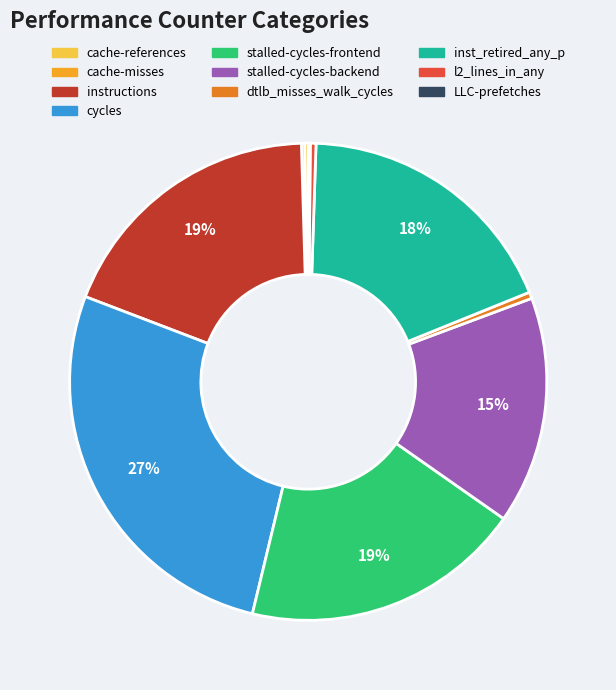

What is the largest slice in the pie chart?

cycles